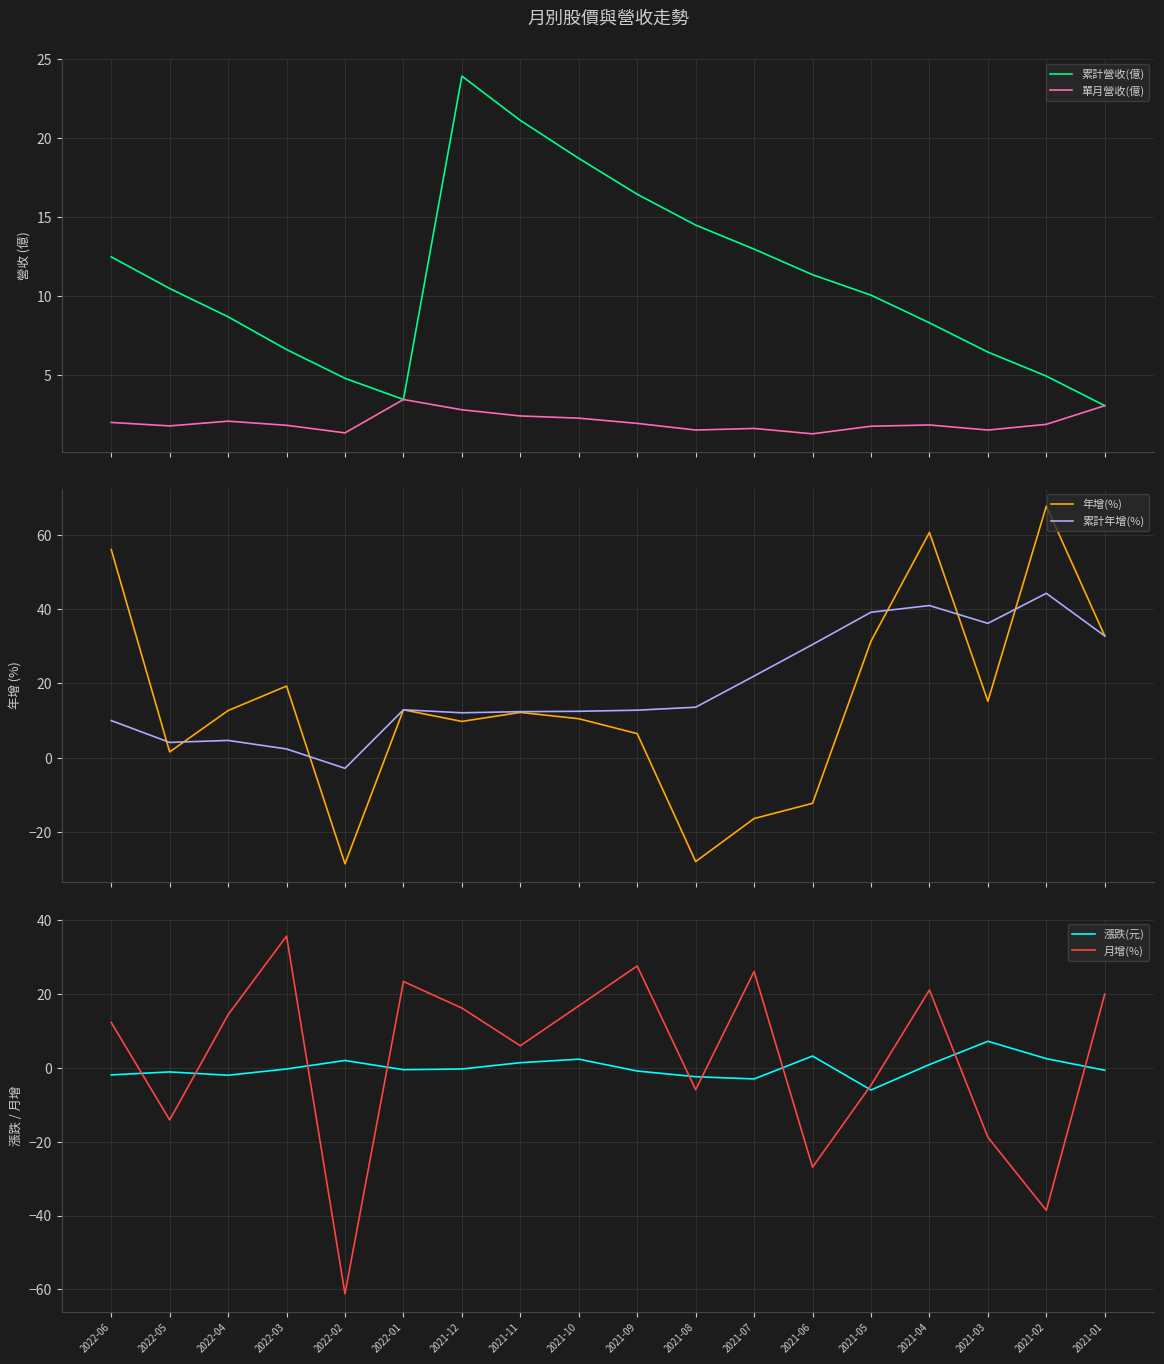

Reading right to left, list all the values displayed in this chart.

累計營收(億): 2021-01=3.1	2021-02=4.9	2021-03=6.5	2021-04=8.3	2021-05=10.1	2021-06=11.3	2021-07=13.0	2021-08=14.5	2021-09=16.4	2021-10=18.7	2021-11=21.1	2021-12=23.9	2022-01=3.5	2022-02=4.8	2022-03=6.6	2022-04=8.7	2022-05=10.5	2022-06=12.5
單月營收(億): 2021-01=3.1	2021-02=1.9	2021-03=1.5	2021-04=1.8	2021-05=1.8	2021-06=1.3	2021-07=1.6	2021-08=1.5	2021-09=1.9	2021-10=2.3	2021-11=2.4	2021-12=2.8	2022-01=3.5	2022-02=1.3	2022-03=1.8	2022-04=2.1	2022-05=1.8	2022-06=2.0
年增(%): 2021-01=32.8	2021-02=67.8	2021-03=15.2	2021-04=60.7	2021-05=31.4	2021-06=-12.3	2021-07=-16.4	2021-08=-28.0	2021-09=6.5	2021-10=10.5	2021-11=12.2	2021-12=9.8	2022-01=12.9	2022-02=-28.6	2022-03=19.3	2022-04=12.7	2022-05=1.6	2022-06=56.1
累計年增(%): 2021-01=32.8	2021-02=44.3	2021-03=36.2	2021-04=41.0	2021-05=39.2	2021-06=30.5	2021-07=22.0	2021-08=13.6	2021-09=12.8	2021-10=12.5	2021-11=12.4	2021-12=12.1	2022-01=12.9	2022-02=-2.9	2022-03=2.4	2022-04=4.7	2022-05=4.1	2022-06=10.0
漲跌(元): 2021-01=-0.7	2021-02=2.5	2021-03=7.2	2021-04=0.9	2021-05=-6.0	2021-06=3.2	2021-07=-3.0	2021-08=-2.4	2021-09=-0.8	2021-10=2.4	2021-11=1.4	2021-12=-0.3	2022-01=-0.5	2022-02=2.0	2022-03=-0.3	2022-04=-2.0	2022-05=-1.1	2022-06=-1.9
月增(%): 2021-01=20.0	2021-02=-38.6	2021-03=-18.8	2021-04=21.1	2021-05=-4.7	2021-06=-26.9	2021-07=26.1	2021-08=-5.9	2021-09=27.6	2021-10=16.8	2021-11=6.0	2021-12=16.2	2022-01=23.4	2022-02=-61.2	2022-03=35.7	2022-04=14.4	2022-05=-14.1	2022-06=12.3